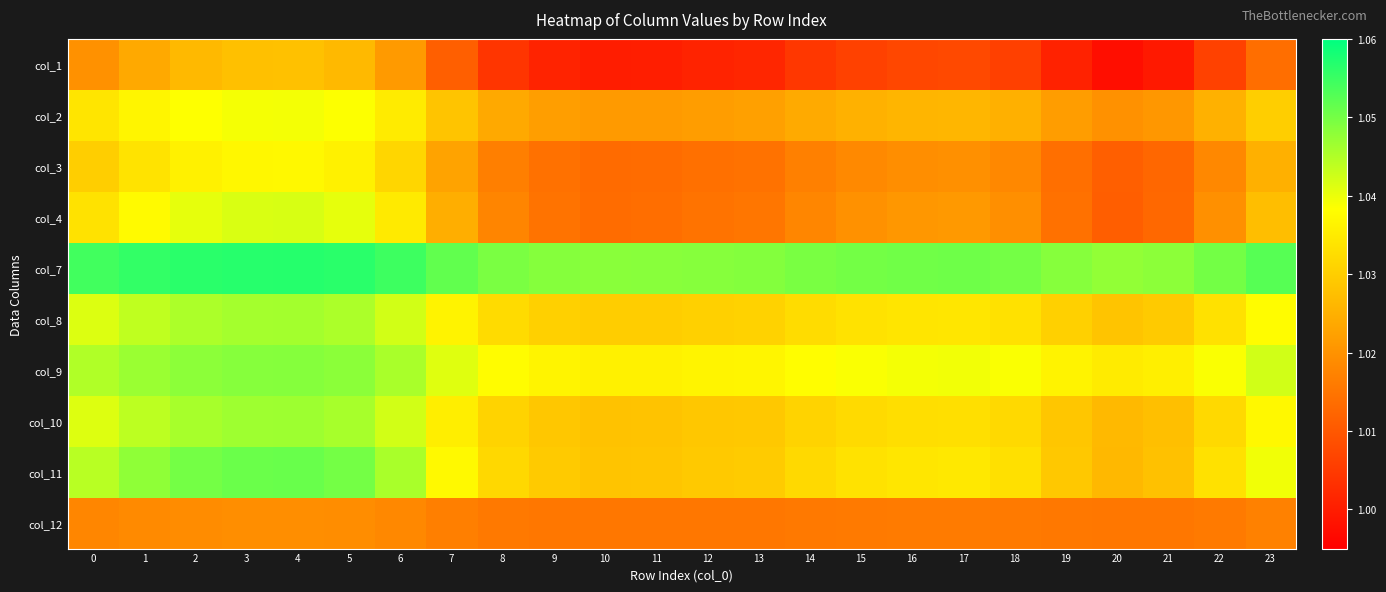

At which category is the sum across all series the highest?

4